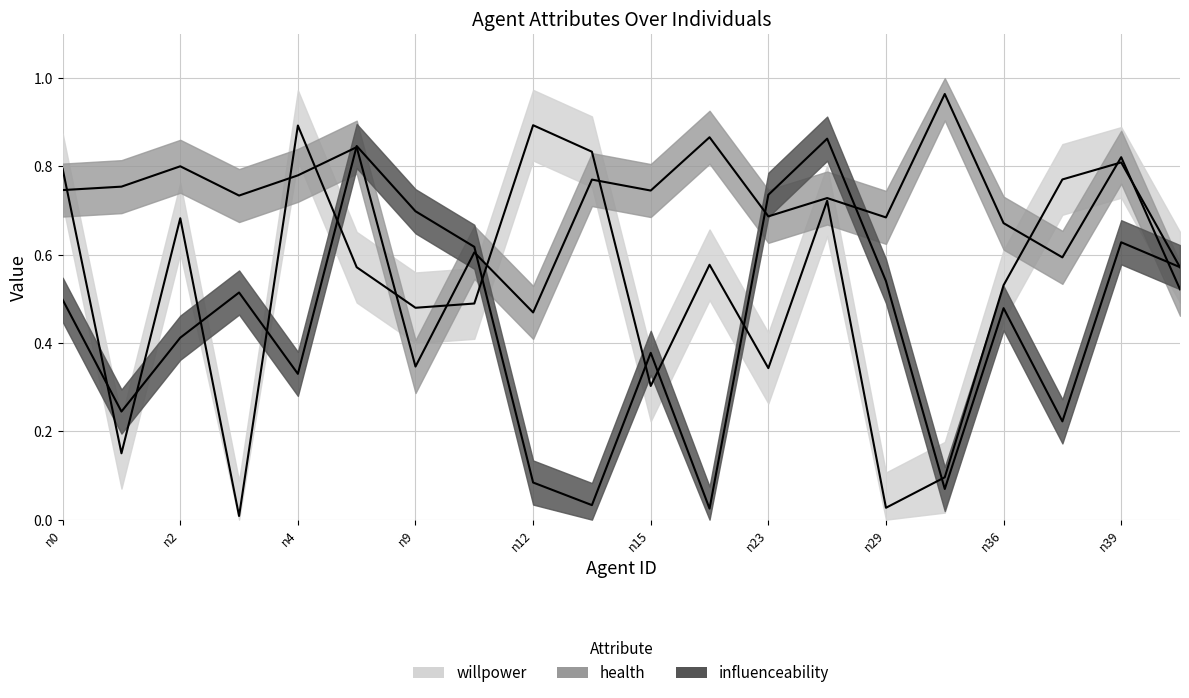

How many interior local valleys does the health series have?

7